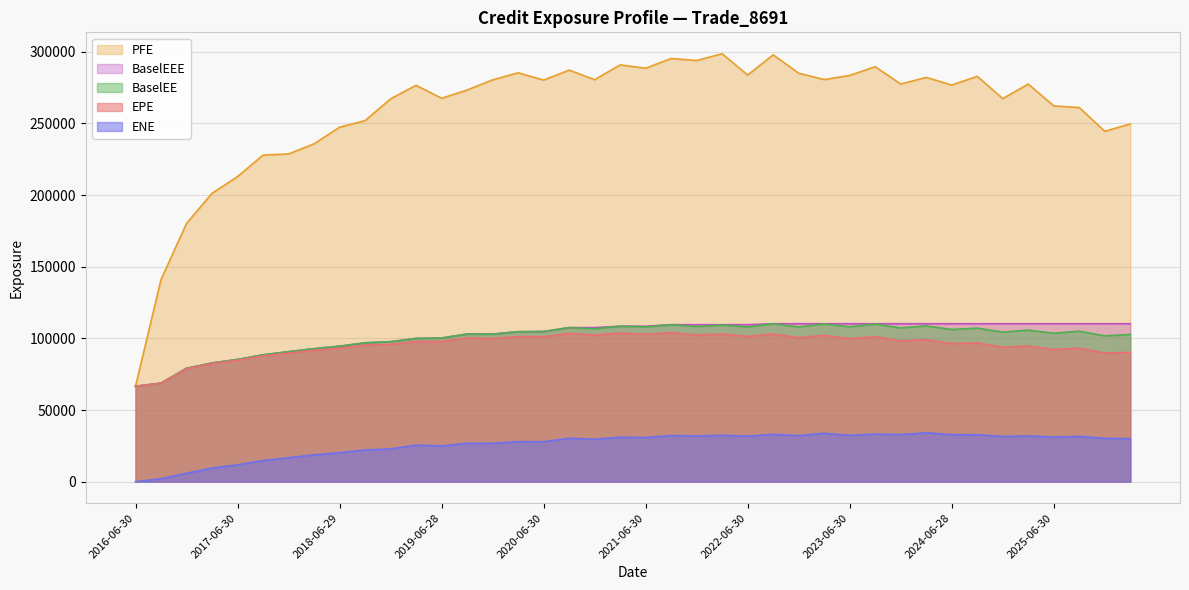

How many values in the EPE series exceed 97857?

20